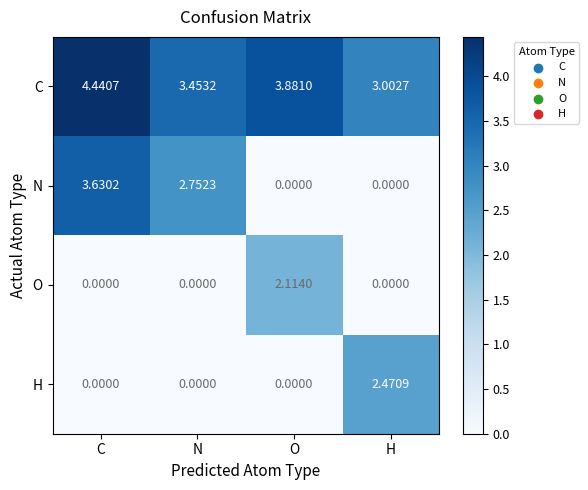

Rank the series by their maximum value, from highest to lowest.

C, N, H, O